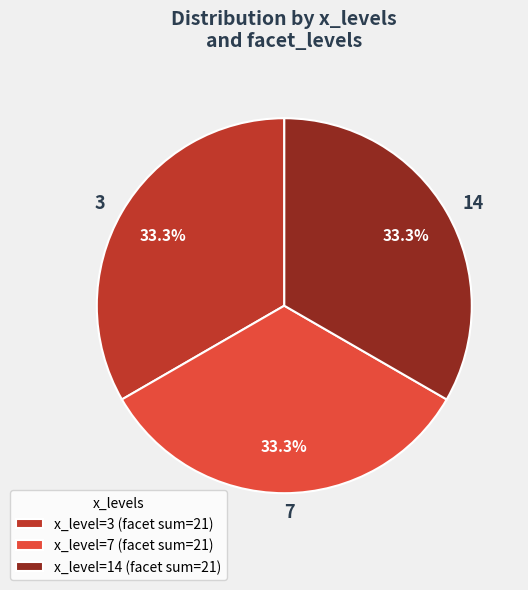

What percentage is NOT represented by 14?

66.7%